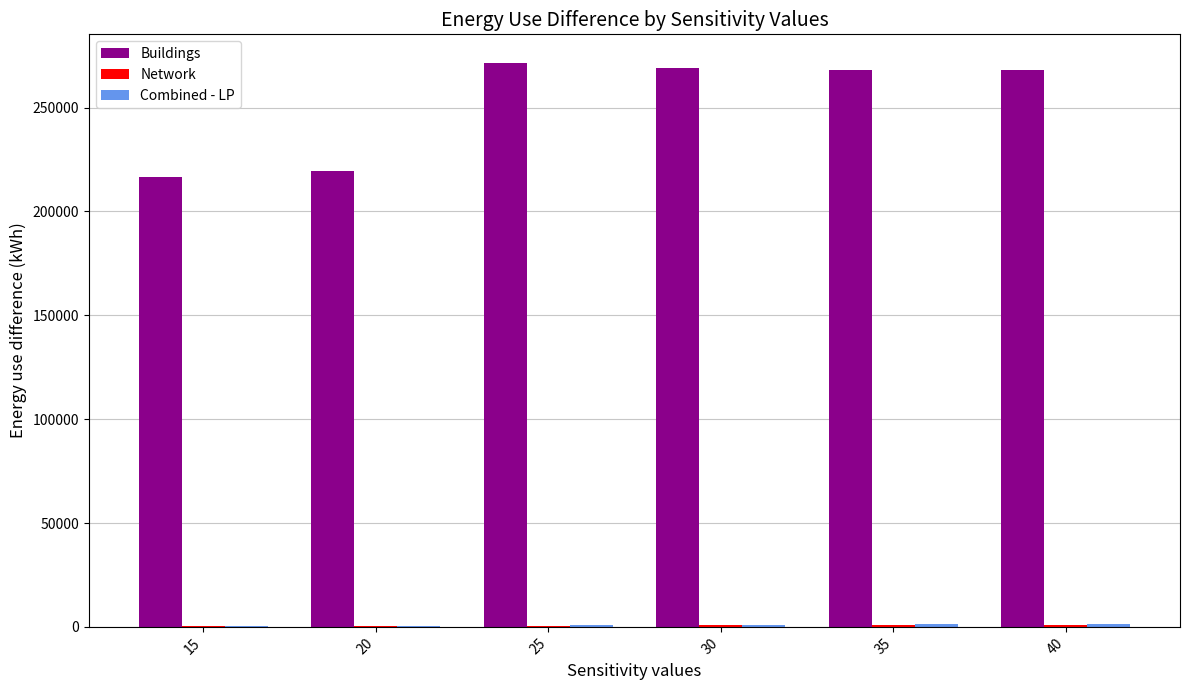

The value of Buildings at 30 is 395210.9. True or false?

False